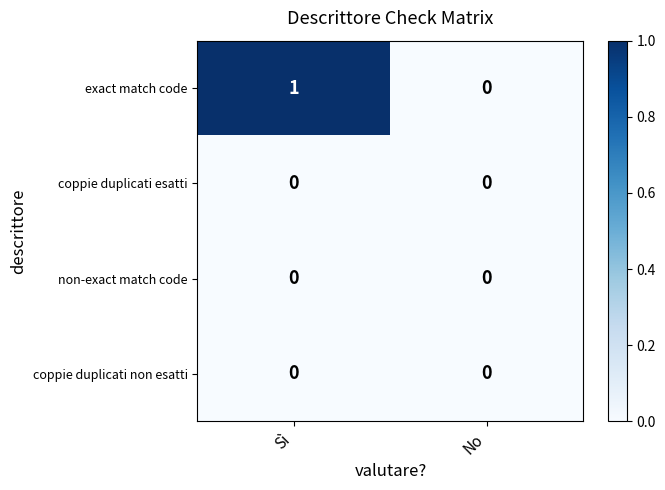

Reading left to right, extract all data points from this chart.

exact match code: 1	0
coppie duplicati esatti: 0	0
non-exact match code: 0	0
coppie duplicati non esatti: 0	0